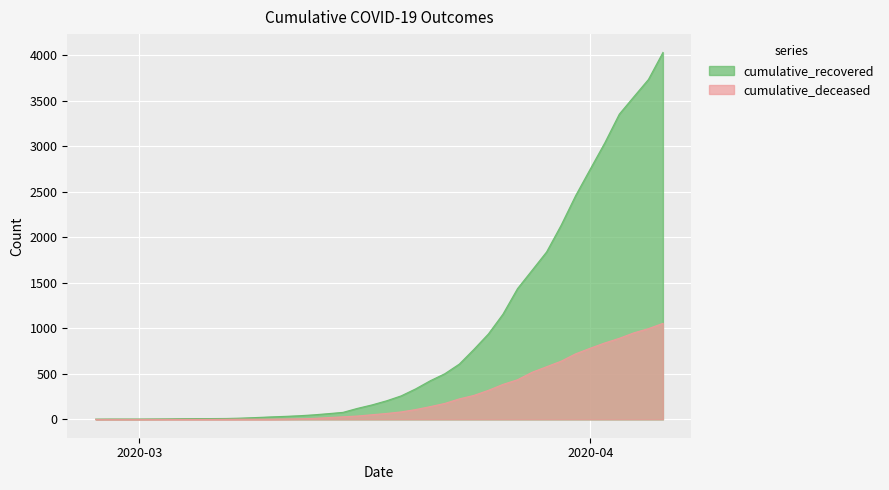

Rank the series at 2020-03-11 from highest to lowest value.

cumulative_recovered, cumulative_deceased